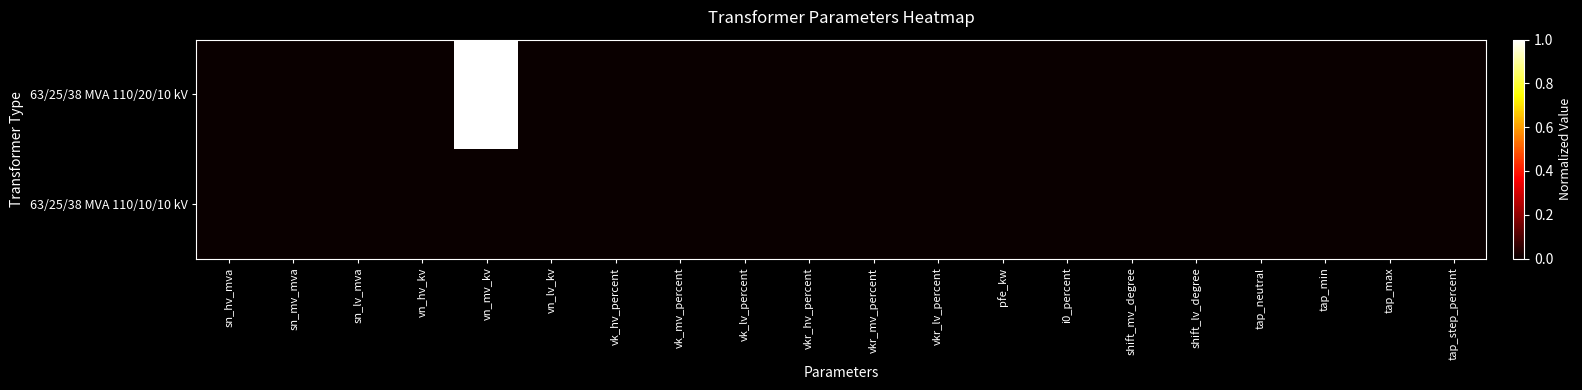

Reading right to left, list all the values displayed in this chart.

63/25/38 MVA 110/20/10 kV: tap_step_percent=0	tap_max=0	tap_min=0	tap_neutral=0	shift_lv_degree=0	shift_mv_degree=0	i0_percent=0	pfe_kw=0	vkr_lv_percent=0	vkr_mv_percent=0	vkr_hv_percent=0	vk_lv_percent=0	vk_mv_percent=0	vk_hv_percent=0	vn_lv_kv=0	vn_mv_kv=1	vn_hv_kv=0	sn_lv_mva=0	sn_mv_mva=0	sn_hv_mva=0
63/25/38 MVA 110/10/10 kV: tap_step_percent=0	tap_max=0	tap_min=0	tap_neutral=0	shift_lv_degree=0	shift_mv_degree=0	i0_percent=0	pfe_kw=0	vkr_lv_percent=0	vkr_mv_percent=0	vkr_hv_percent=0	vk_lv_percent=0	vk_mv_percent=0	vk_hv_percent=0	vn_lv_kv=0	vn_mv_kv=0	vn_hv_kv=0	sn_lv_mva=0	sn_mv_mva=0	sn_hv_mva=0